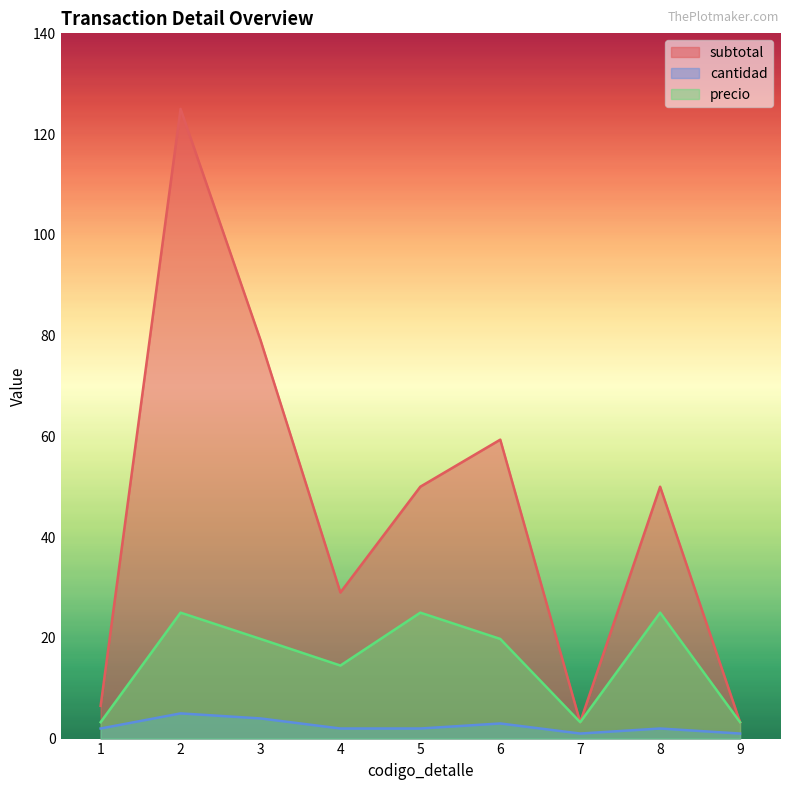

At which category is the sum across all series the highest?

2